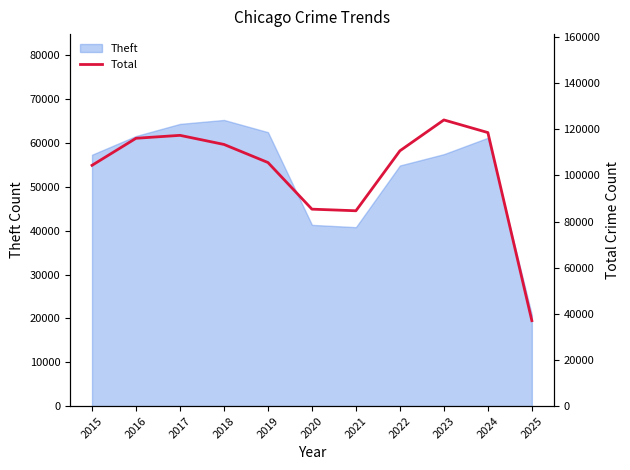

What is the minimum value shown in the chart?

37034